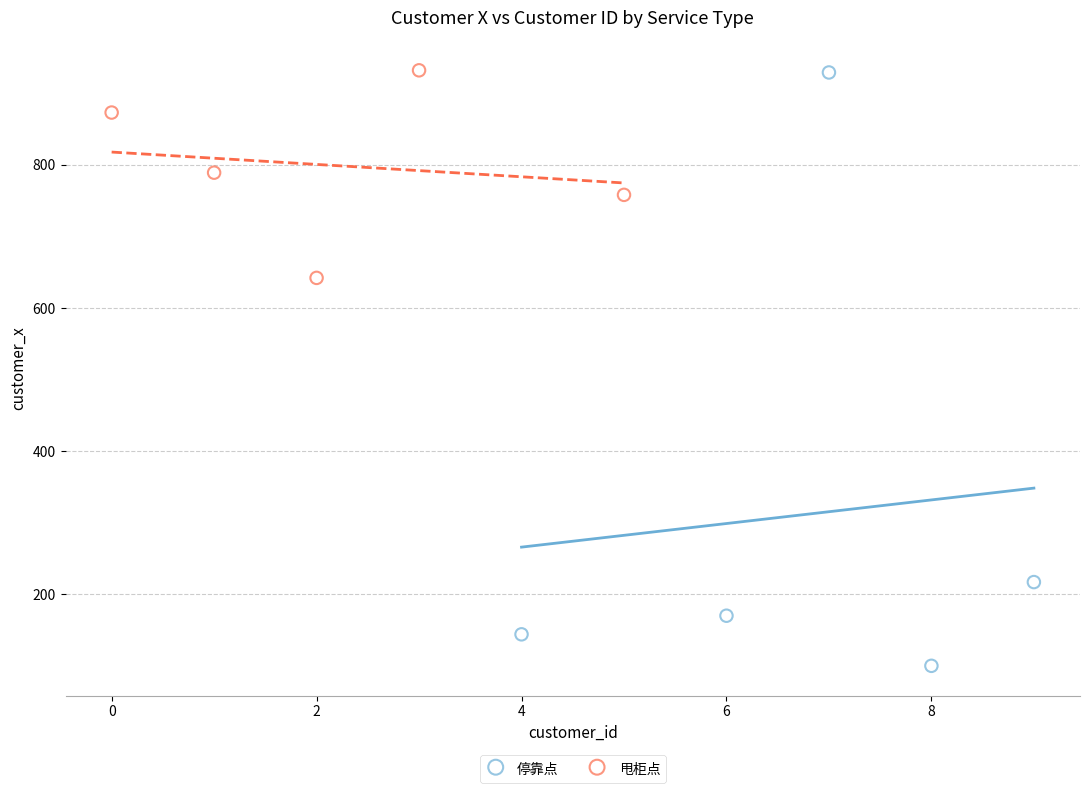

Which series has the widest spread of Y values?

停靠点